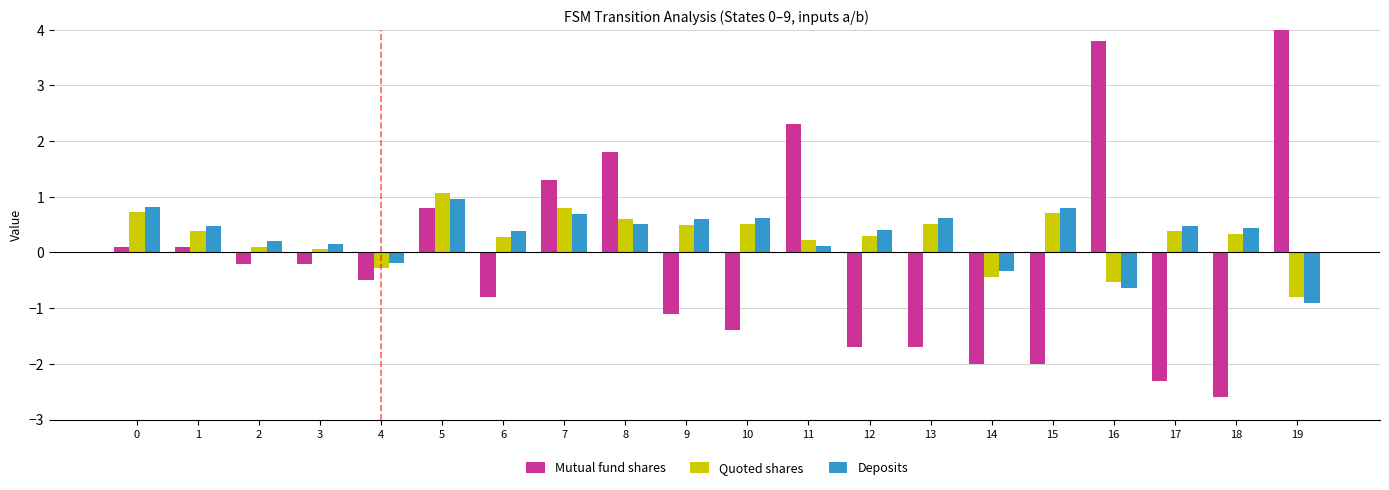

How many bars are there in each group?

3